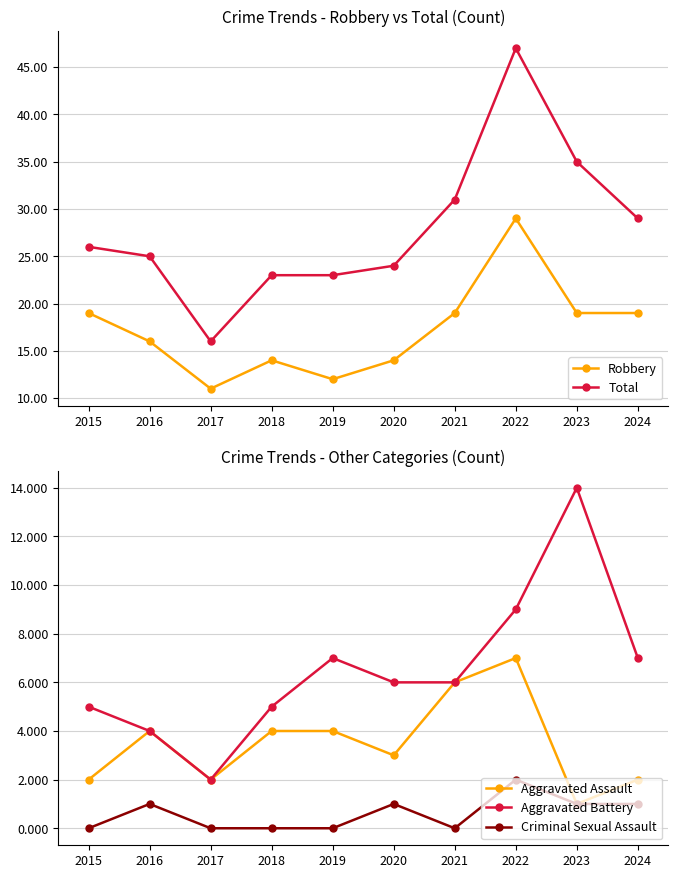

Between 2017 and 2023, which series saw the biggest shift?

Total